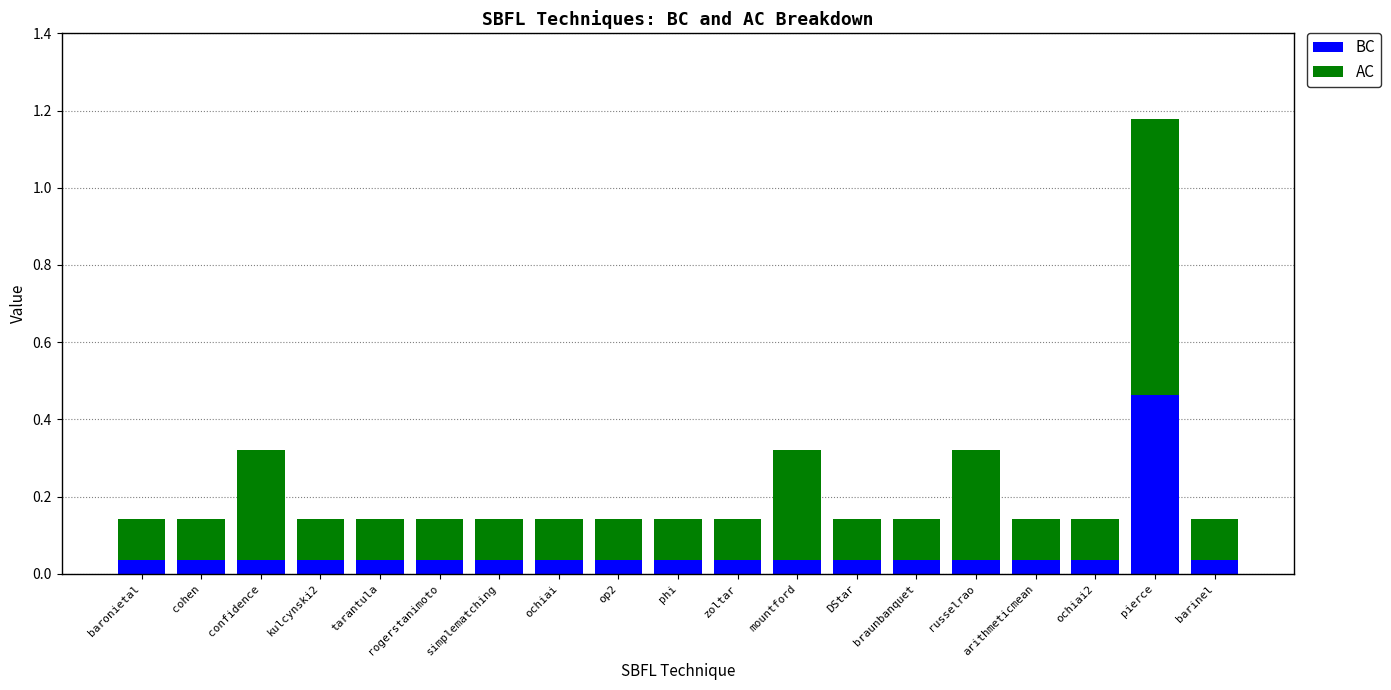

What is the sum of all BC values?

1.1